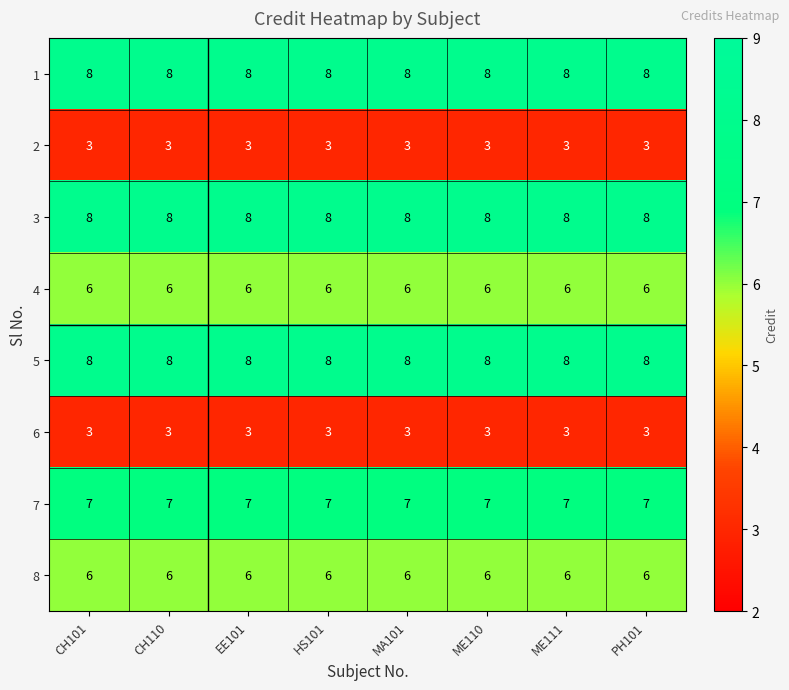

Is the value of 7 at HS101 greater than the value of 5 at CH110?

No